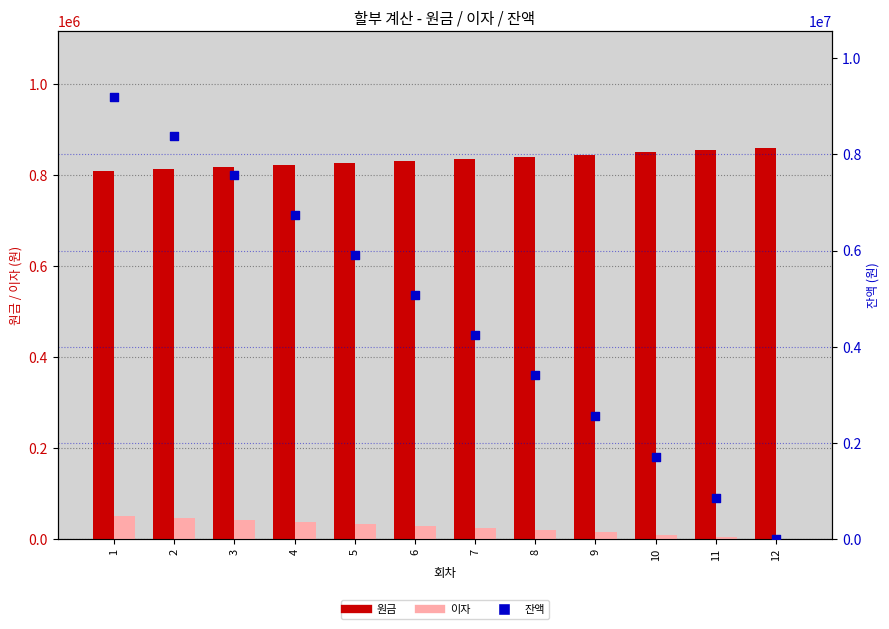

At which category is the sum across all series the highest?

1